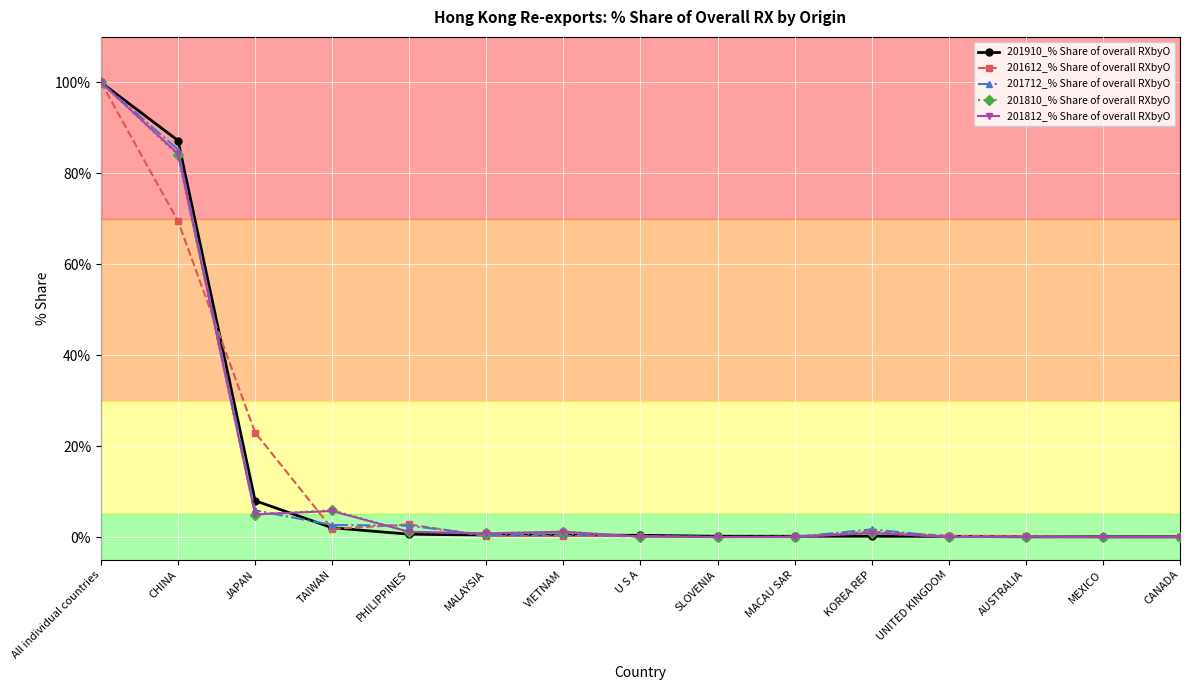

At how many categories does at least one series exceed 75?

2